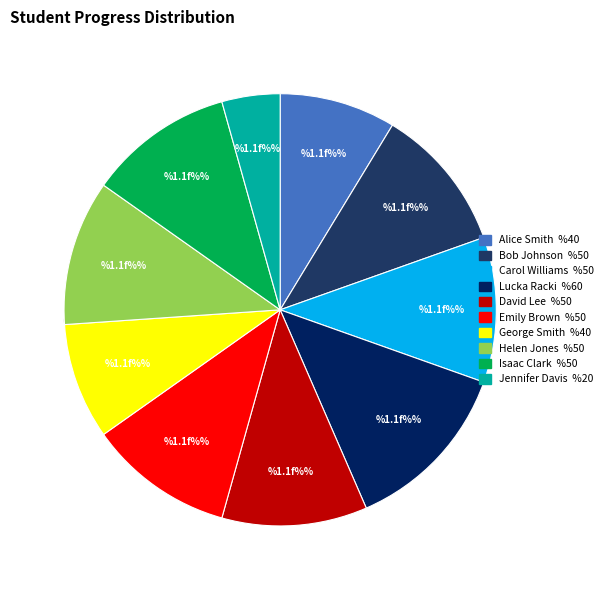

Is there a majority slice in this chart?

No